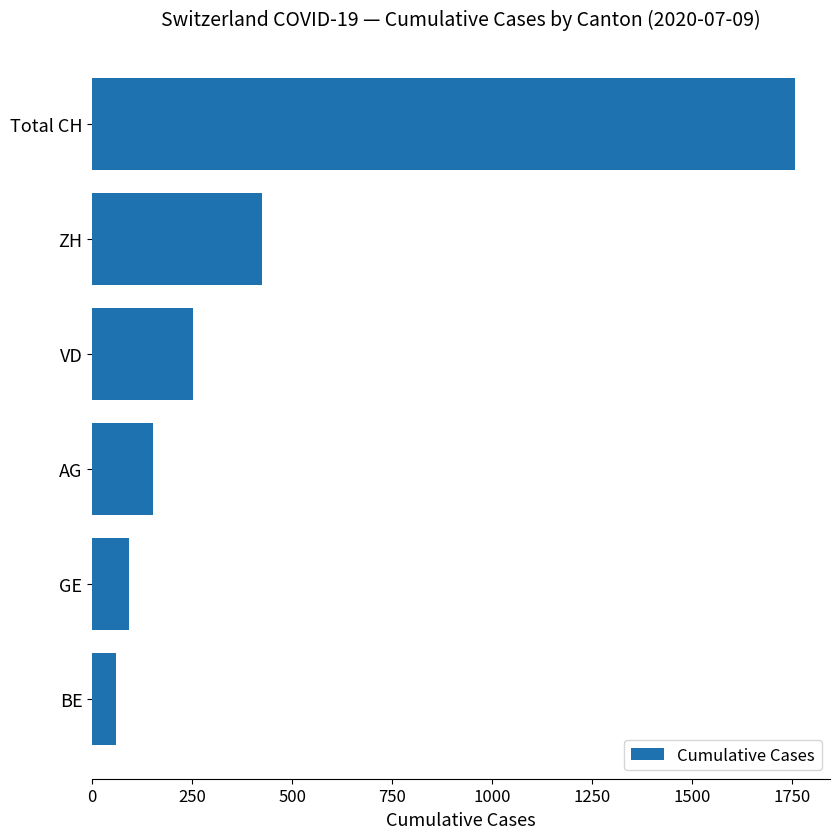

Is it true that the value at ZH is 114?

False